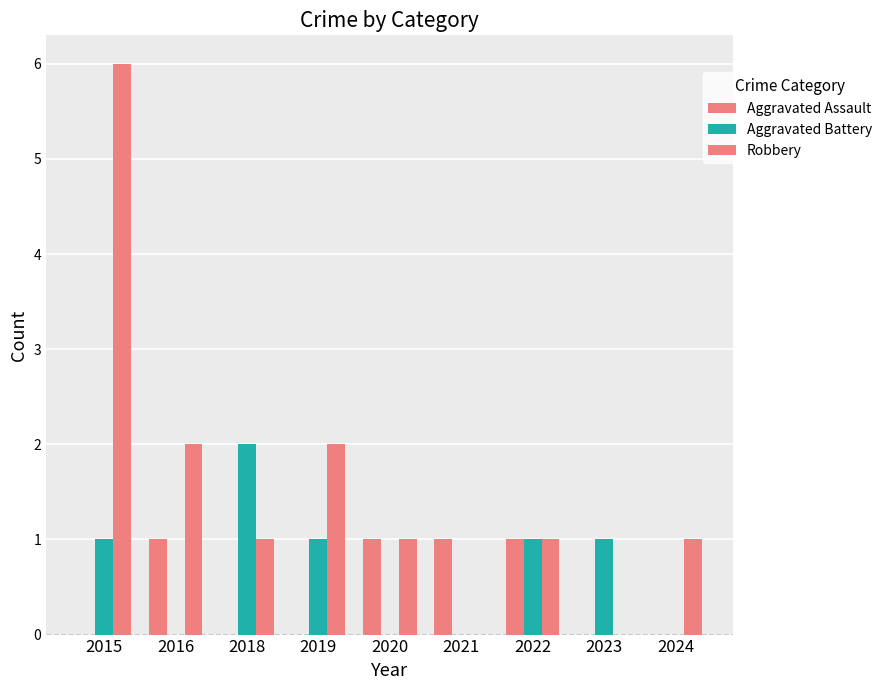

What is the difference between the maximum and minimum values in the Aggravated Battery series?

2